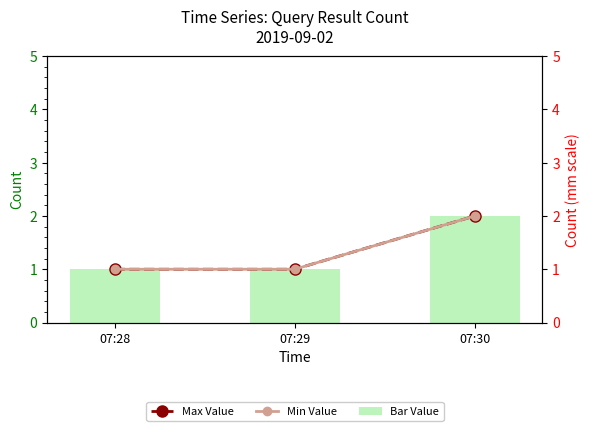

Which category has the highest value in the Max Value series?

07:30